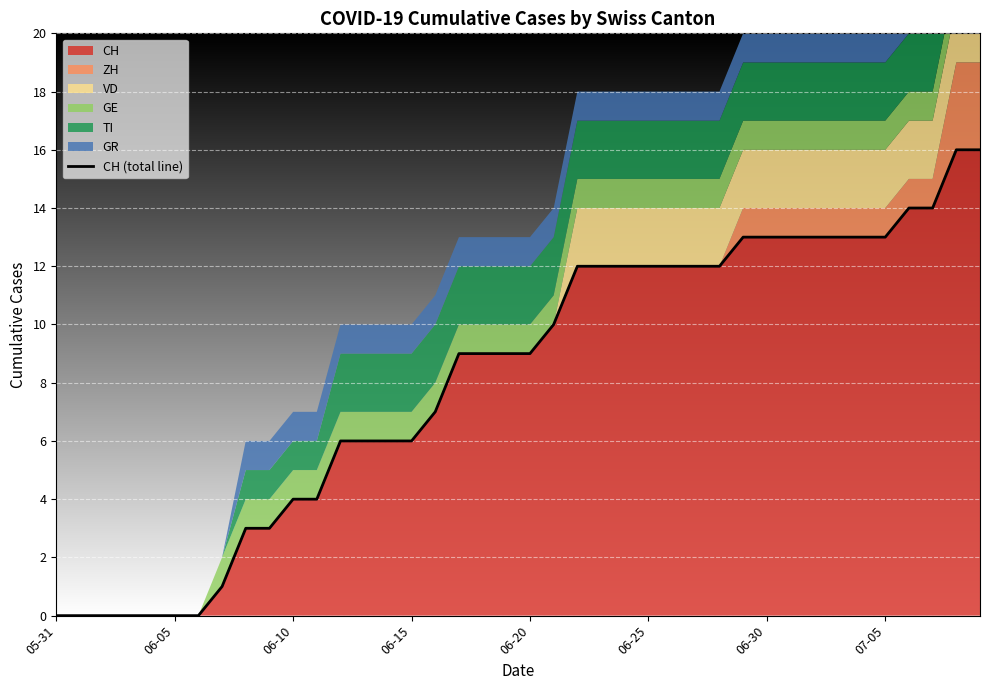

The value of CH at 06-10 is 4. True or false?

True